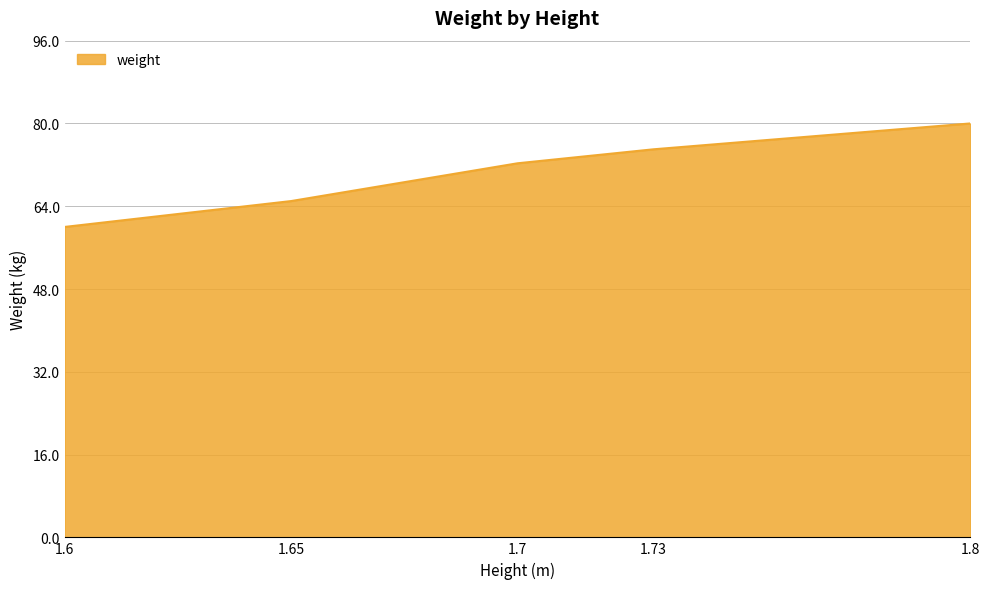

Does the chart have visible grid lines?

Yes